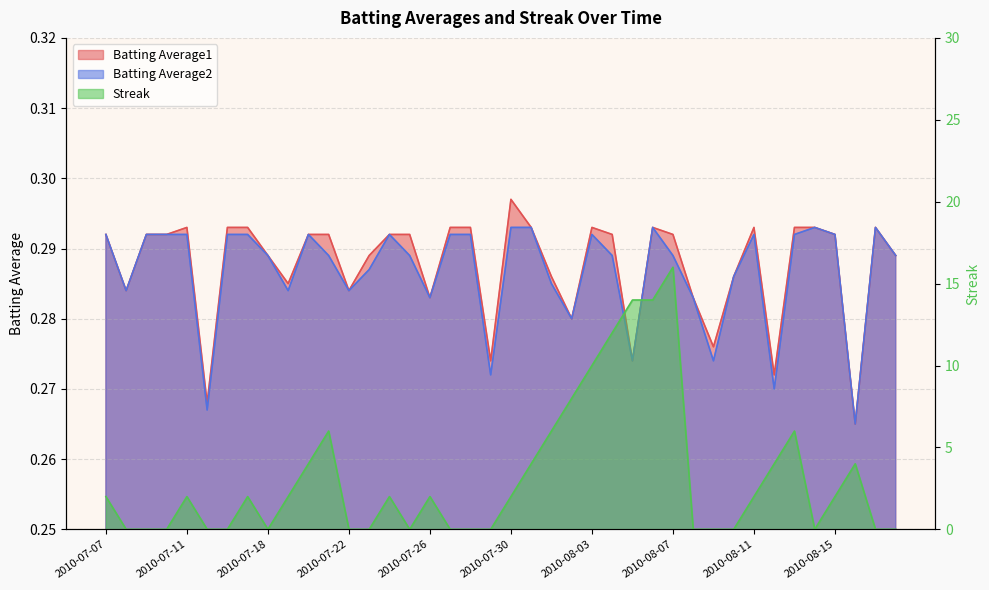

How many times do Streak and Batting Average1 cross each other?

17